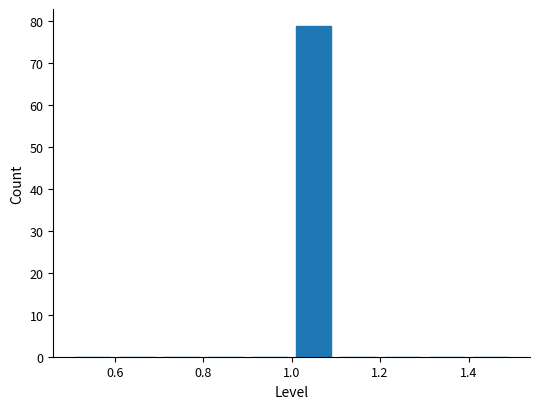

What is the height of the bar covering 1.0 to 1.1 on the x-axis? The values are not printed on the chart, so give them approximately, as read against the axis.

79